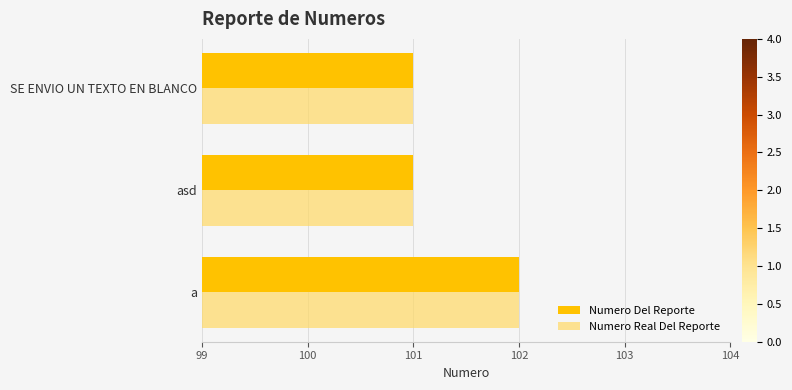

Read the Numero Real Del Reporte value at asd.

101